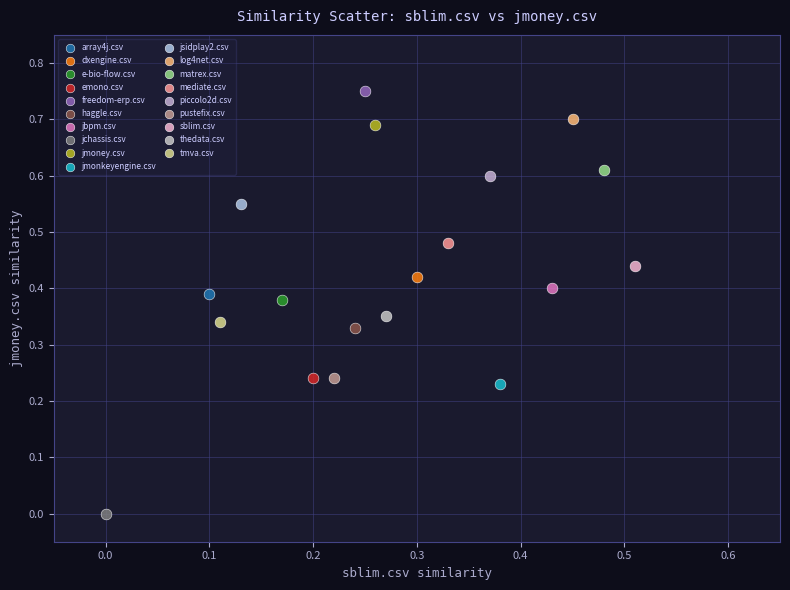

Which series contains the highest Y value?

freedom-erp.csv